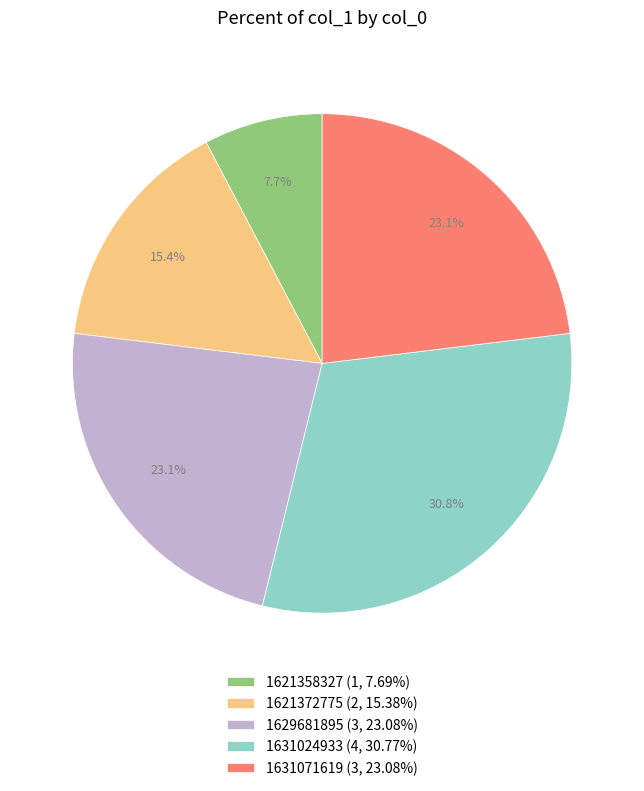

What is the total percentage of 1621372775 (2, 15.38%) and 1631024933 (4, 30.77%)?

46.2%